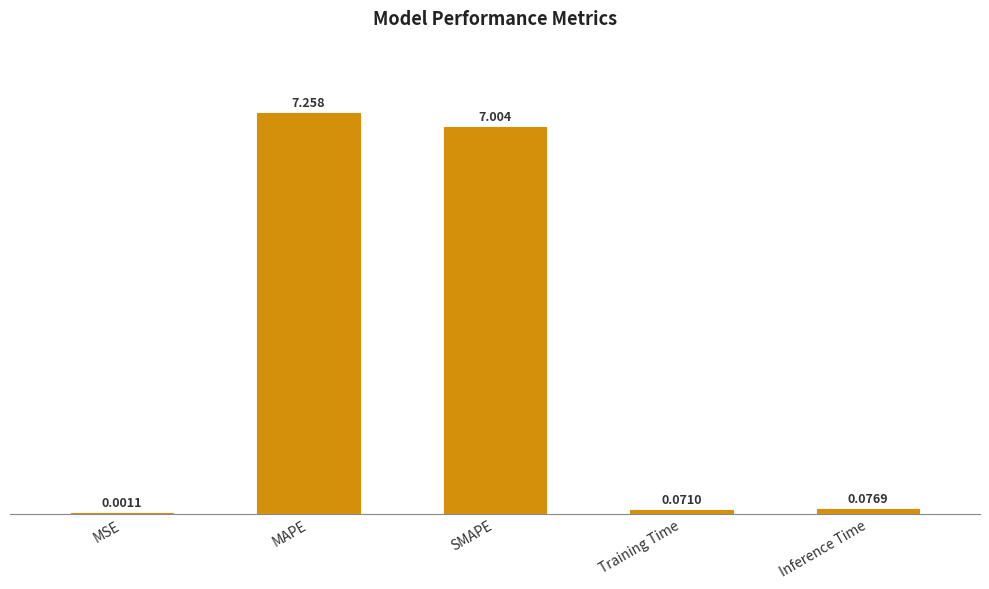

Where is the data nearest to the value 3?

Inference Time